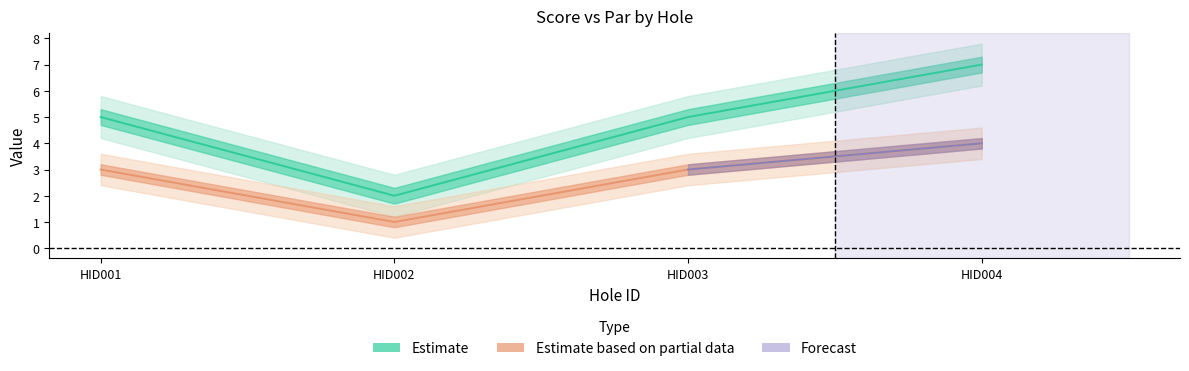

Which series changed the most between HID002 and HID003?

score